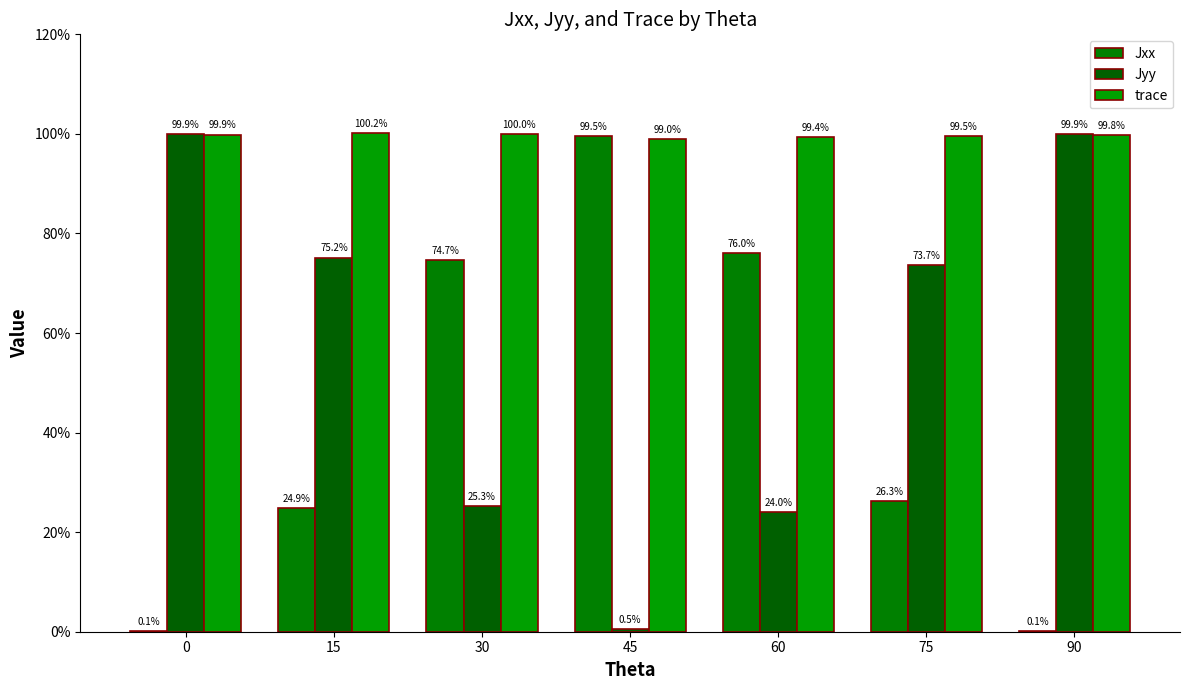

What is the sum of the Jyy values at 75 and 60?

1.0